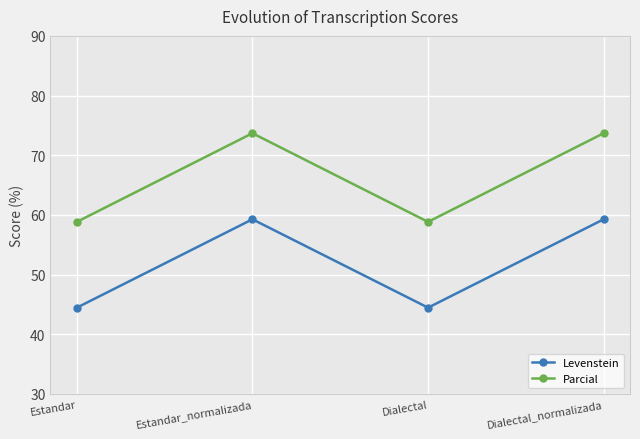

How many data points does each series have?

4